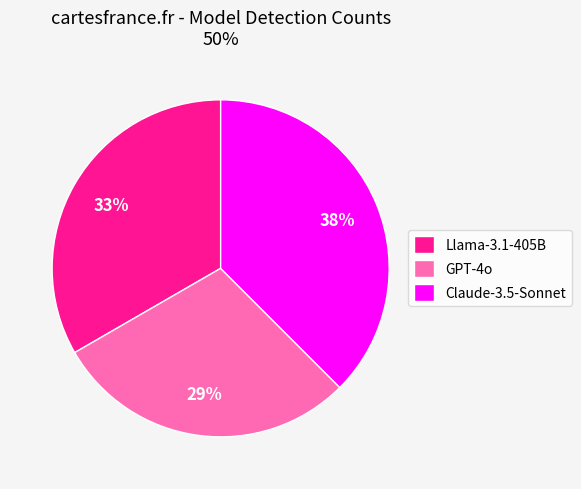

Which category has the biggest portion of the pie?

Claude-3.5-Sonnet